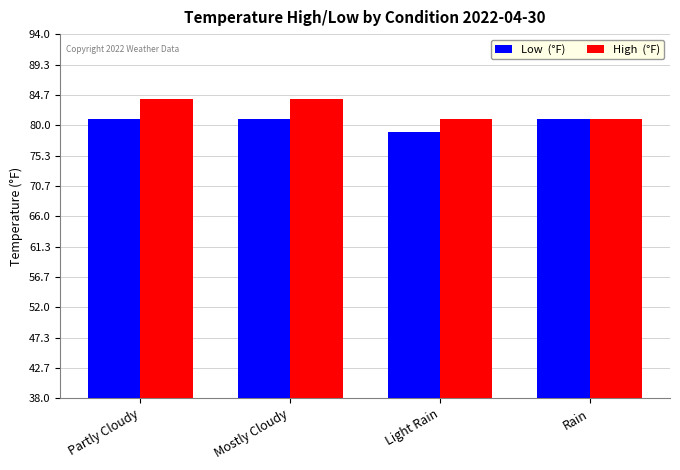

What is the smallest value displayed?

79